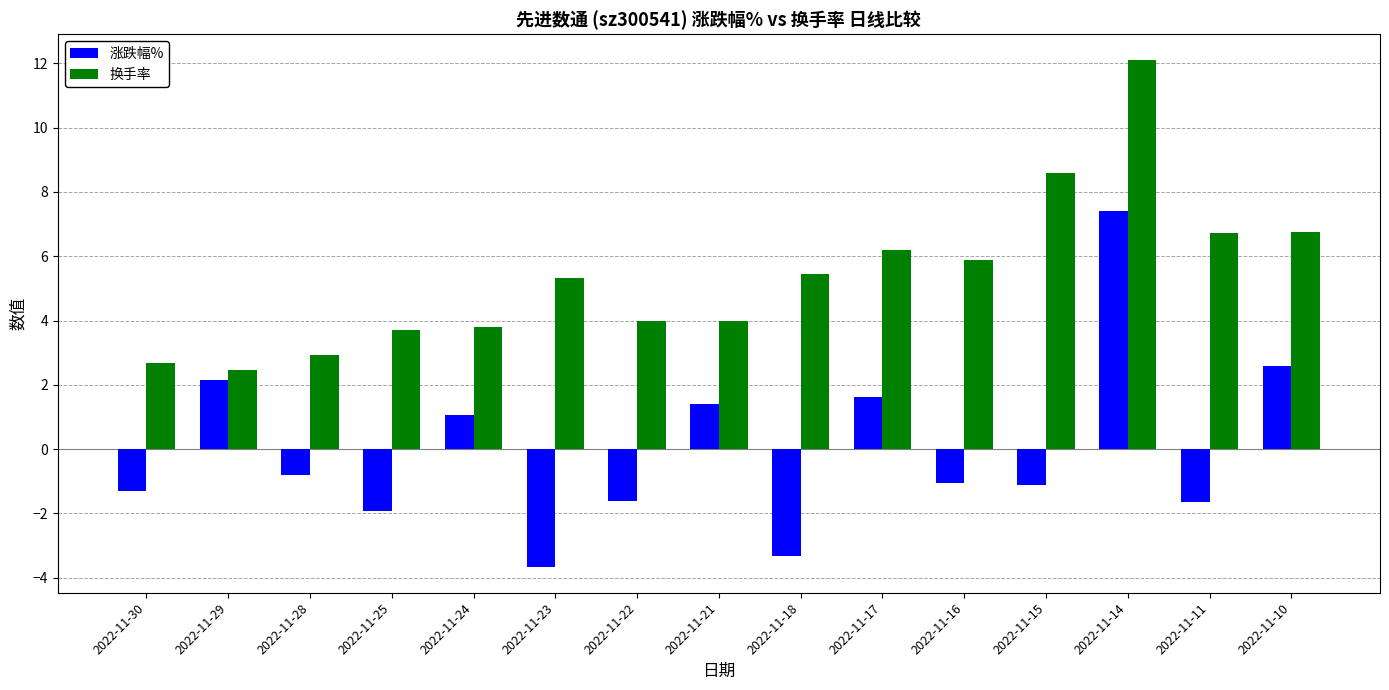

How many data points does each series have?

15